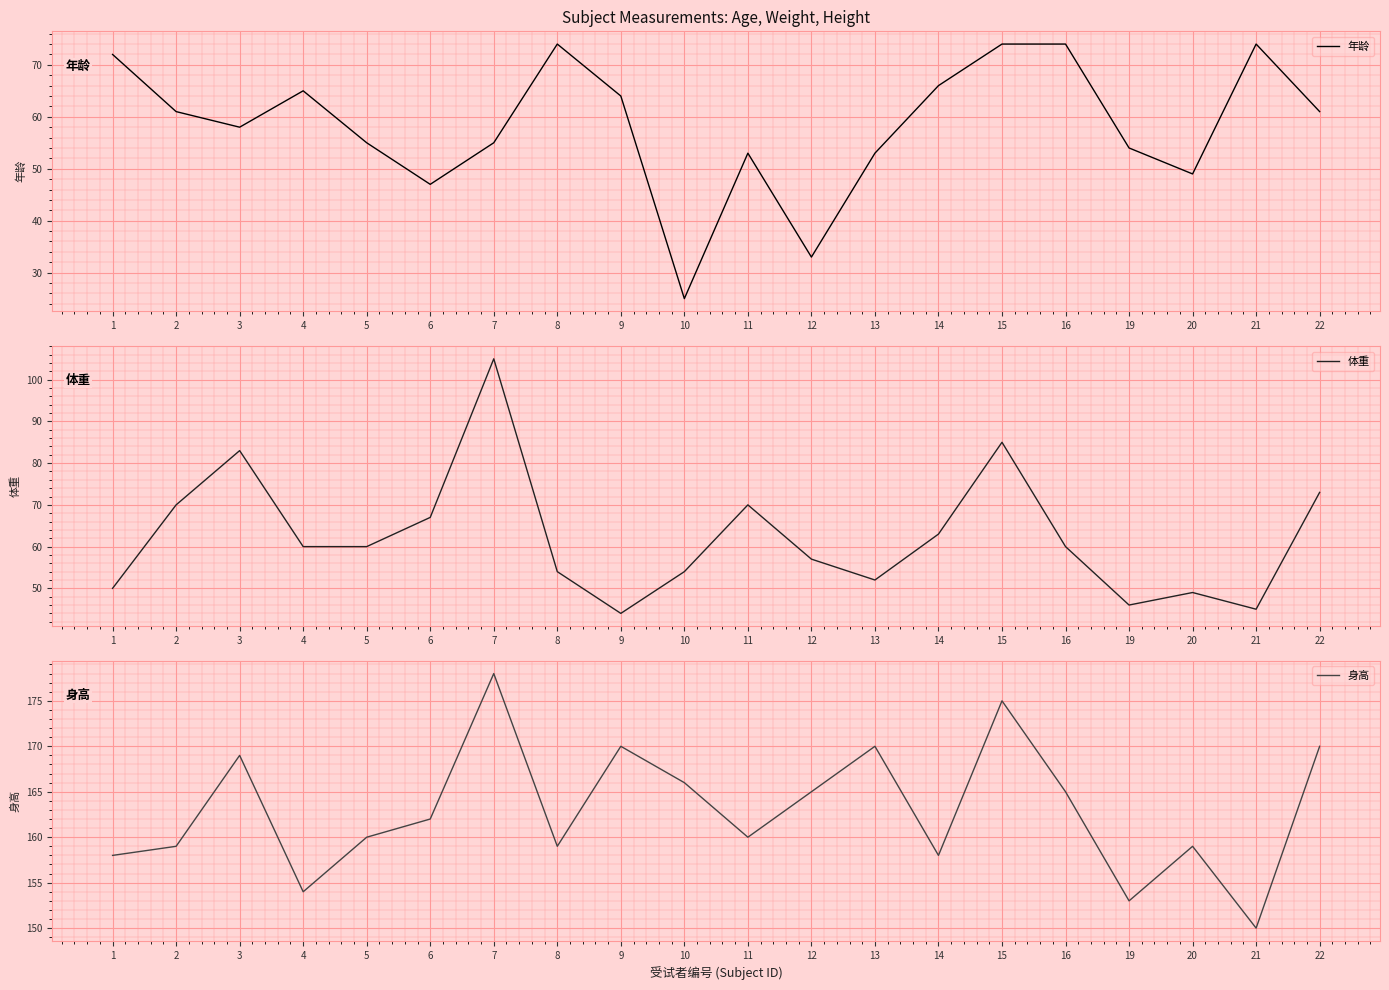

How many interior local peaks does the 年龄 series have?

4